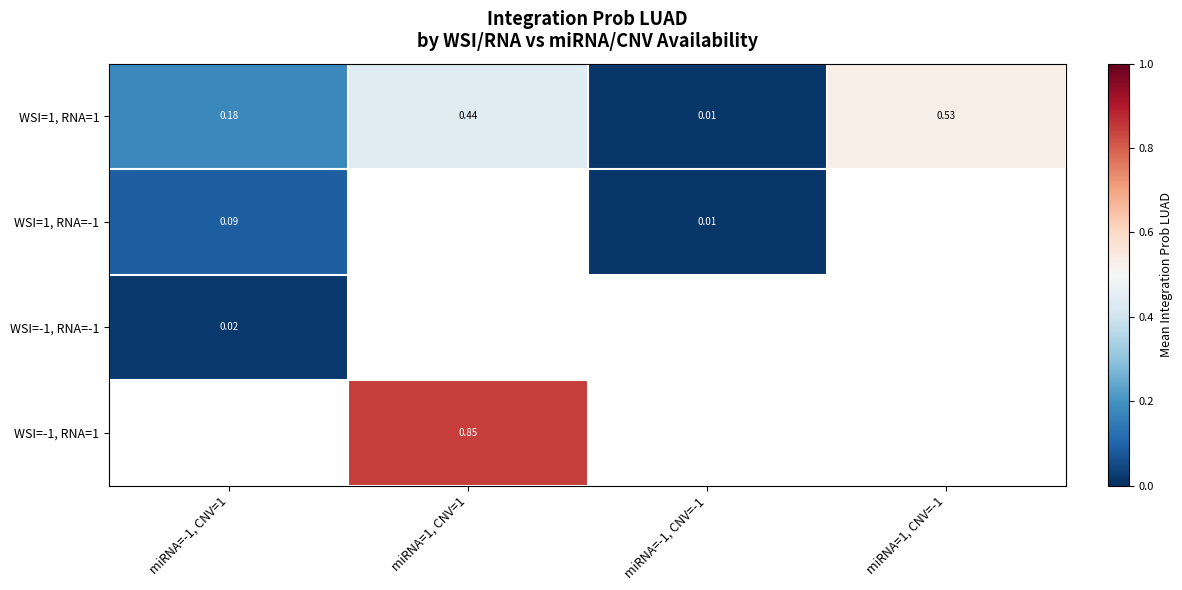

What is the maximum value shown in the chart?

0.8